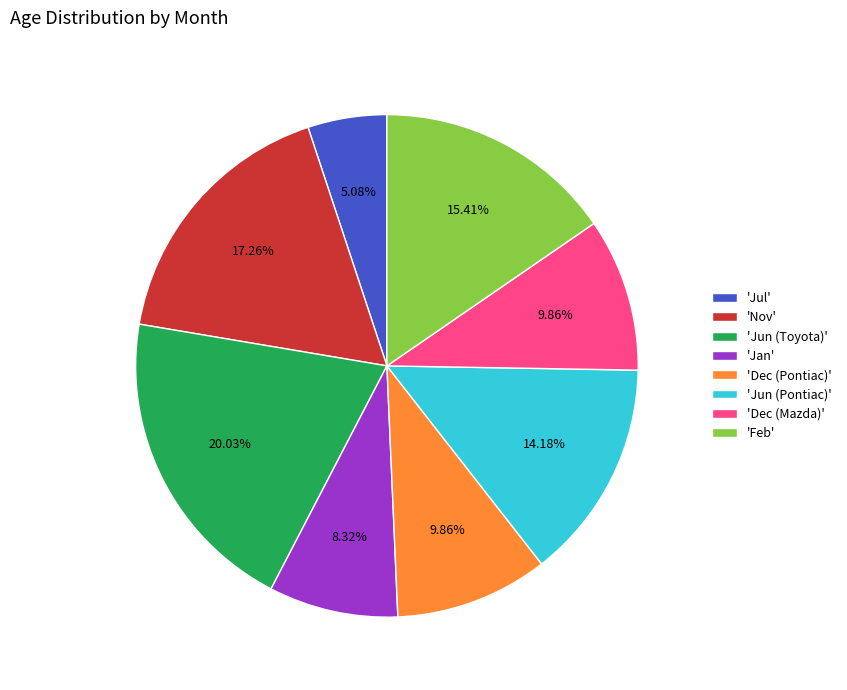

Approximately how many times larger is the value at 'Nov' compared to 'Jun (Pontiac)'?

1.2